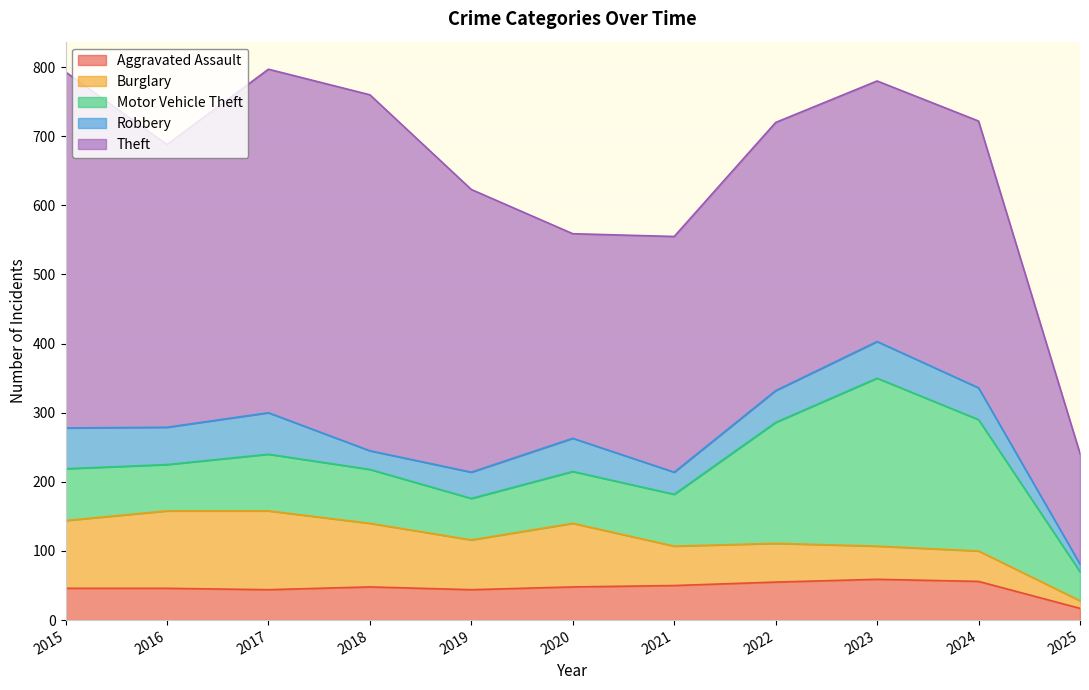

The value of Burglary at 2016 is 66. True or false?

False